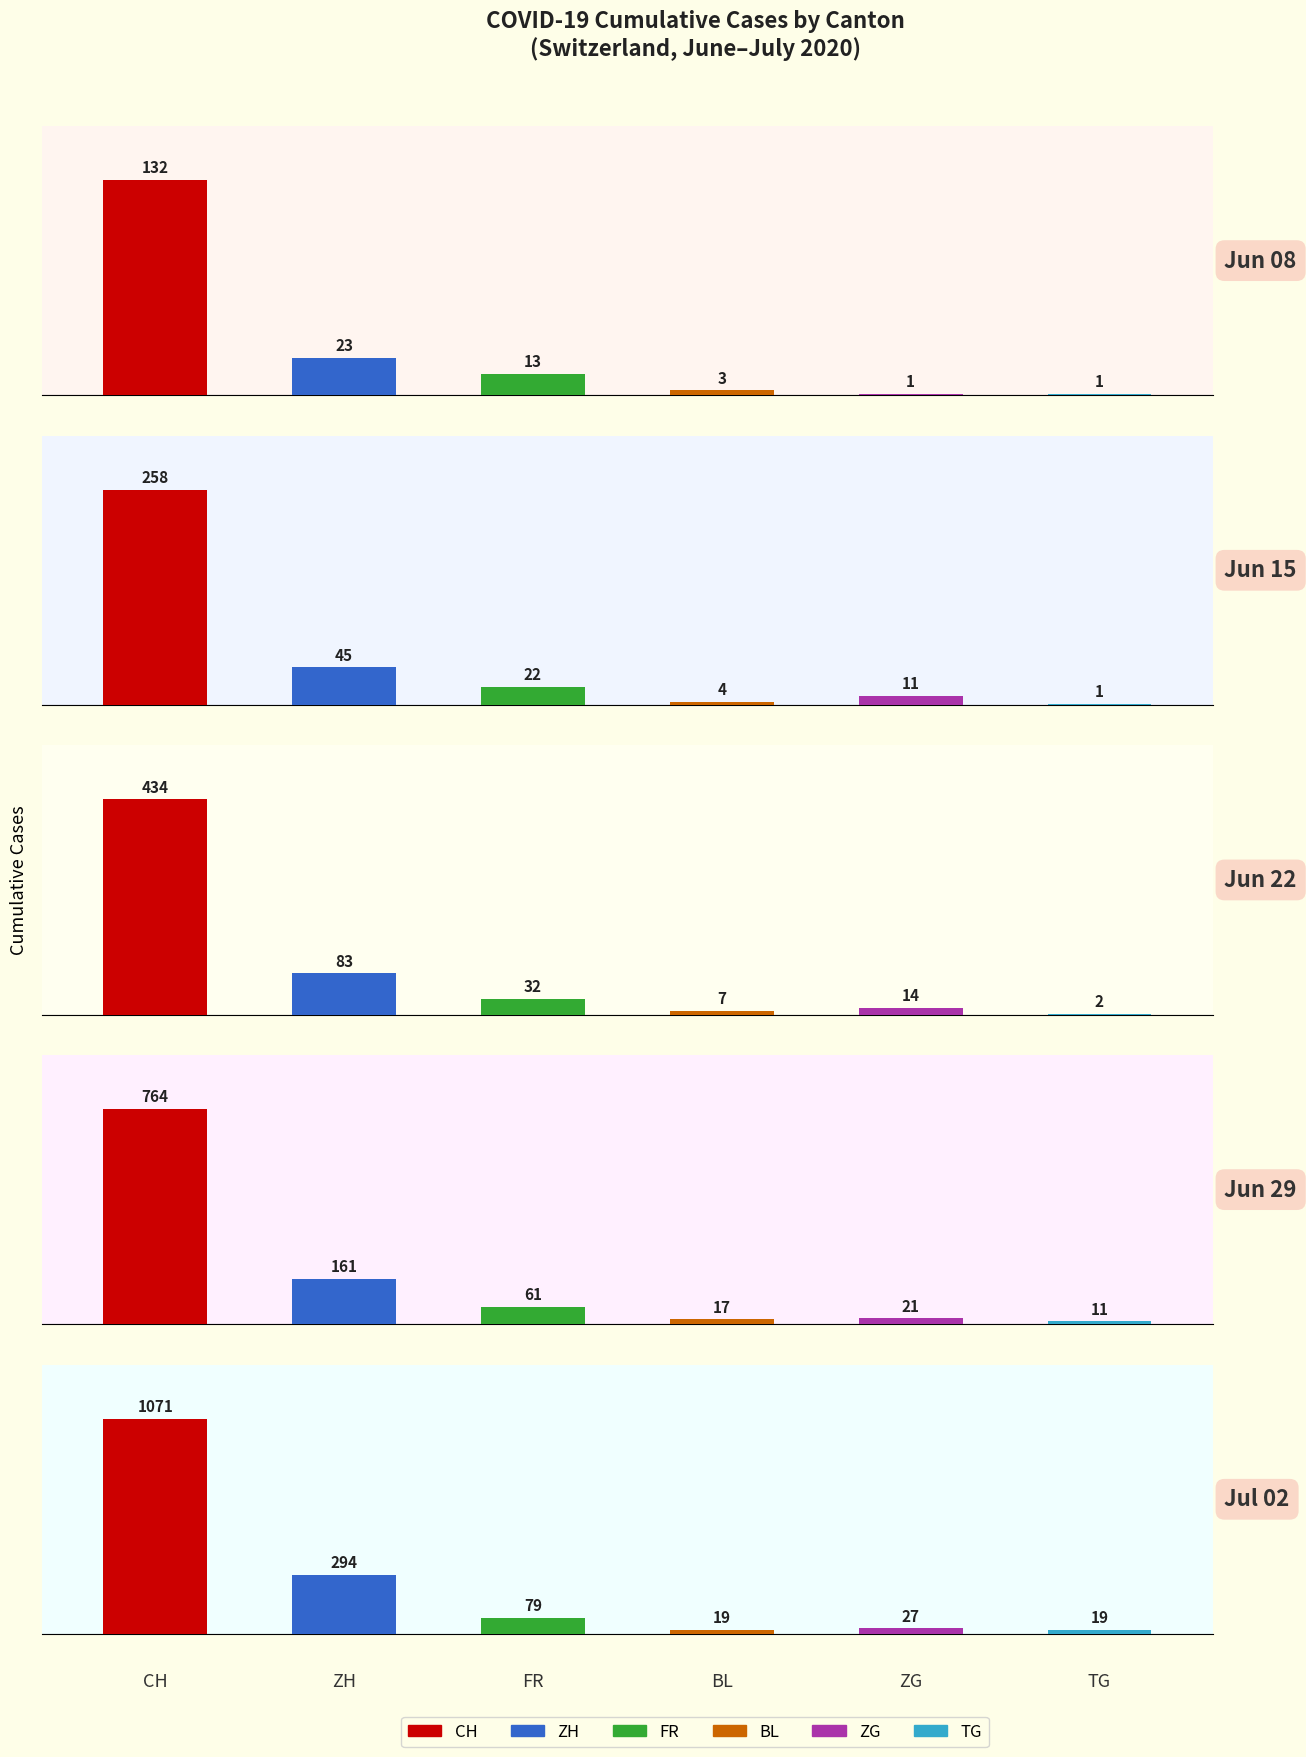

Reading left to right, transcribe all the data shown in this chart.

CH: 2020-06-08=132	2020-06-15=258	2020-06-22=434	2020-06-29=764	2020-07-02=1071
ZH: 2020-06-08=23	2020-06-15=45	2020-06-22=83	2020-06-29=161	2020-07-02=294
FR: 2020-06-08=13	2020-06-15=22	2020-06-22=32	2020-06-29=61	2020-07-02=79
BL: 2020-06-08=3	2020-06-15=4	2020-06-22=7	2020-06-29=17	2020-07-02=19
ZG: 2020-06-08=1	2020-06-15=11	2020-06-22=14	2020-06-29=21	2020-07-02=27
TG: 2020-06-08=1	2020-06-15=1	2020-06-22=2	2020-06-29=11	2020-07-02=19